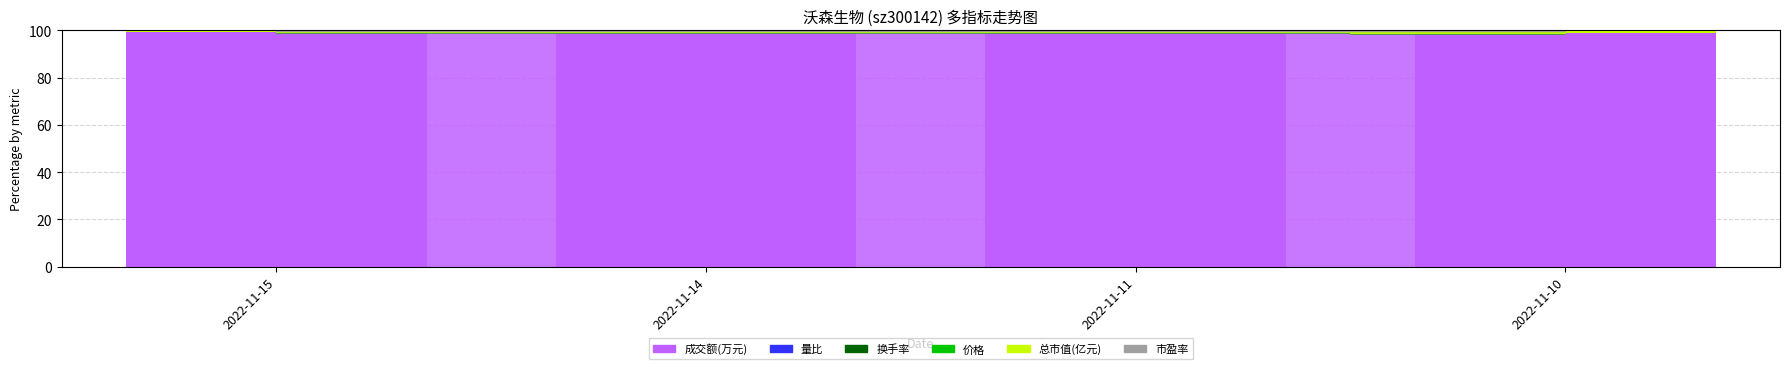

What is the sum of all 成交额(万元) values?

396.9